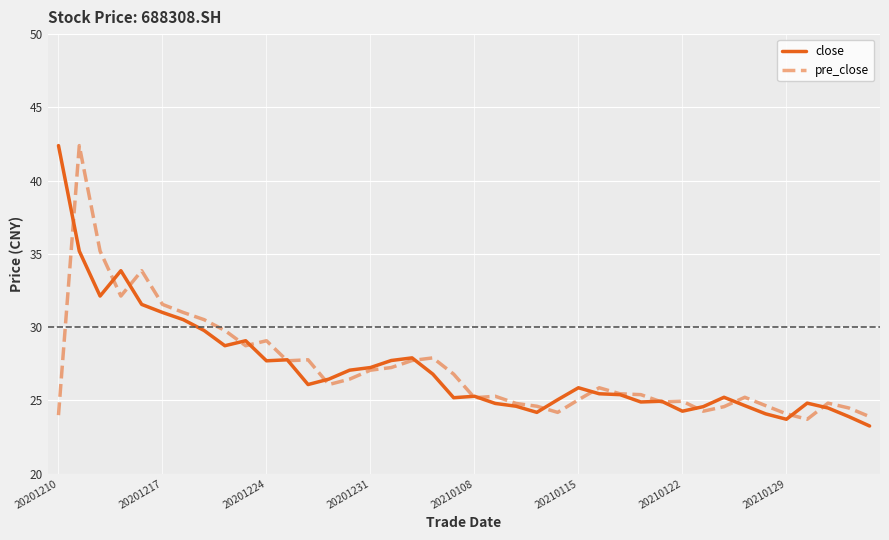

True or false: close has more than 1 points higher than both neighbors.

True